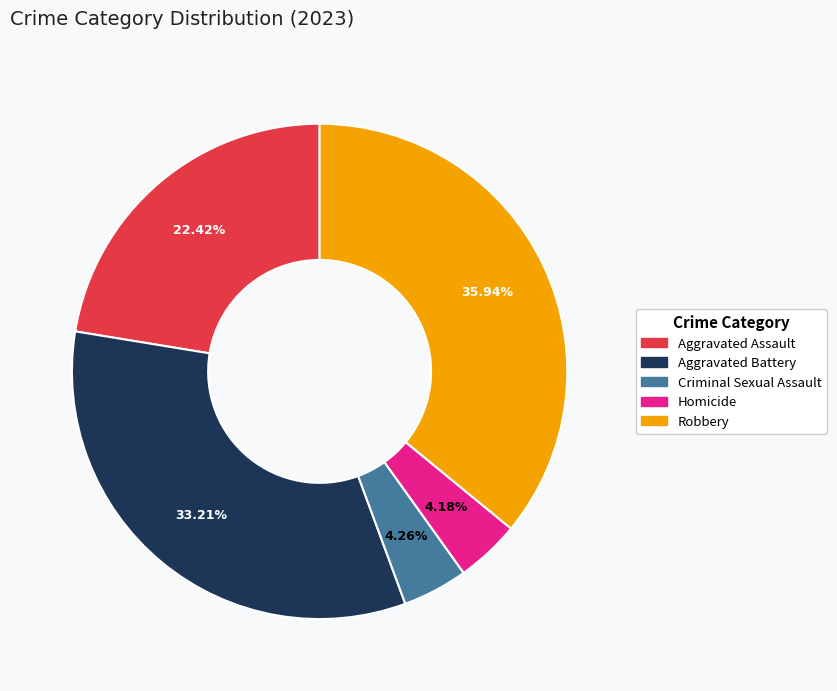

True or false: Robbery accounts for 36% of the total.

True